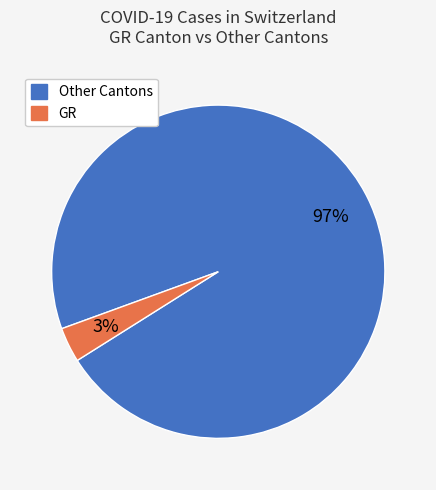

Is there a majority slice in this chart?

Yes